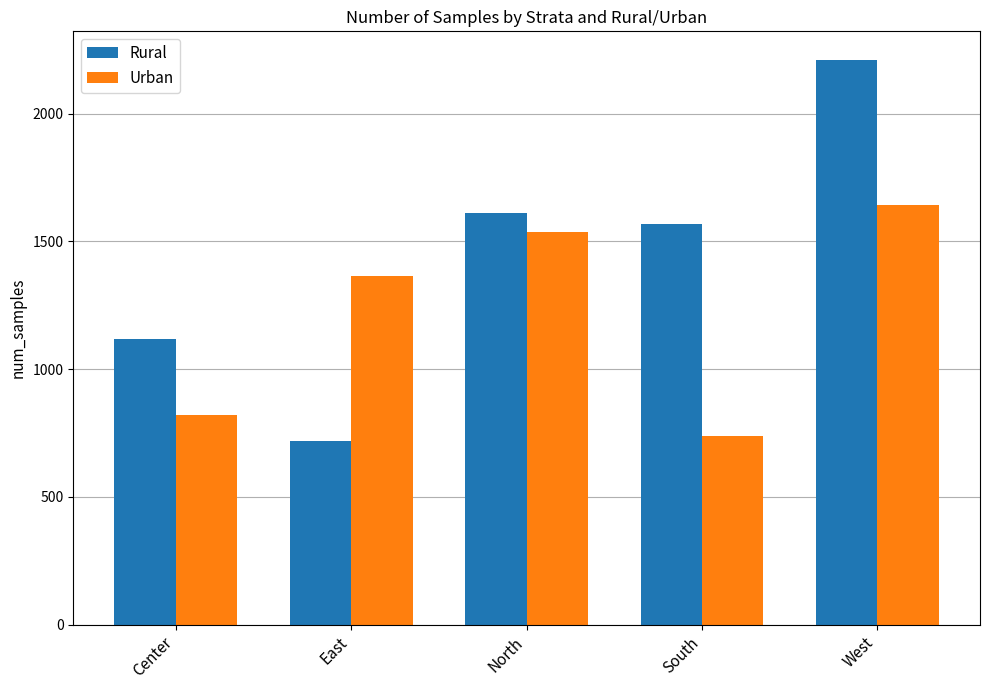

The Rural series shows 796 at South. True or false?

False